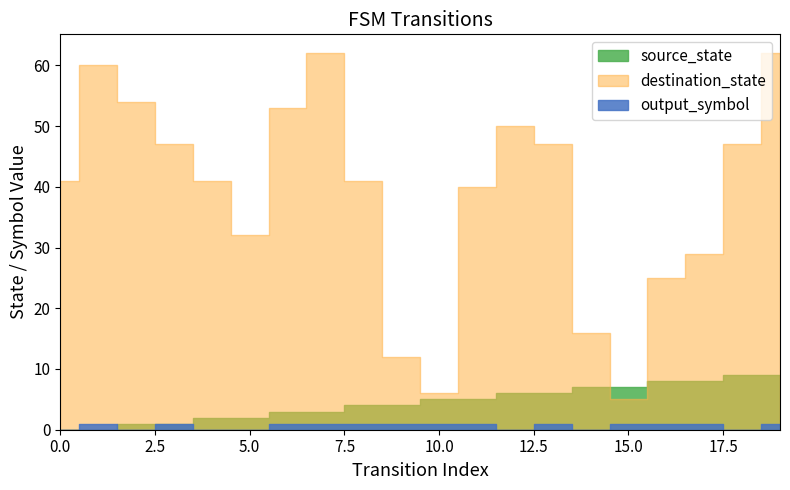

True or false: output_symbol and destination_state cross at least once.

False